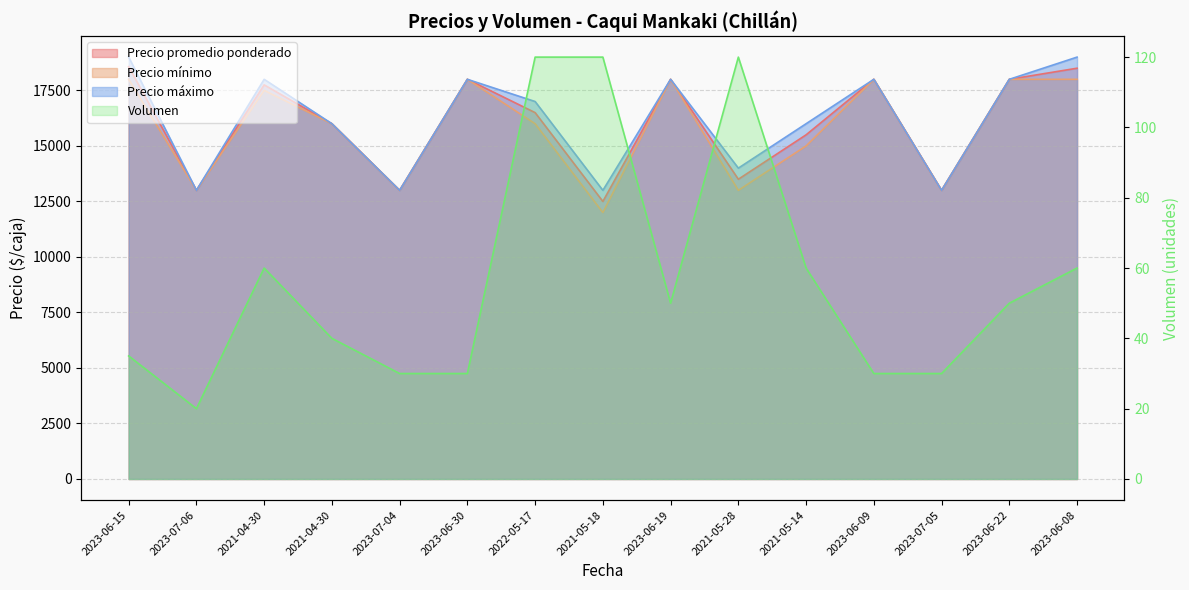

At how many categories does at least one series exceed 1282?

15